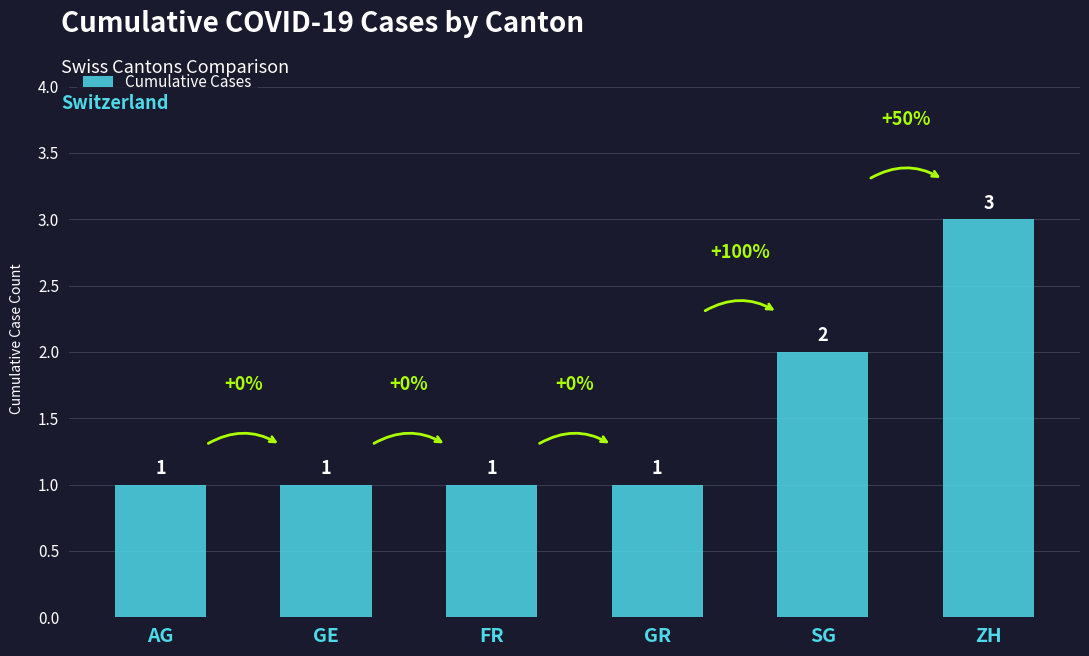

Reading left to right, what are all the values shown in this chart?

AG=1	GE=1	FR=1	GR=1	SG=2	ZH=3